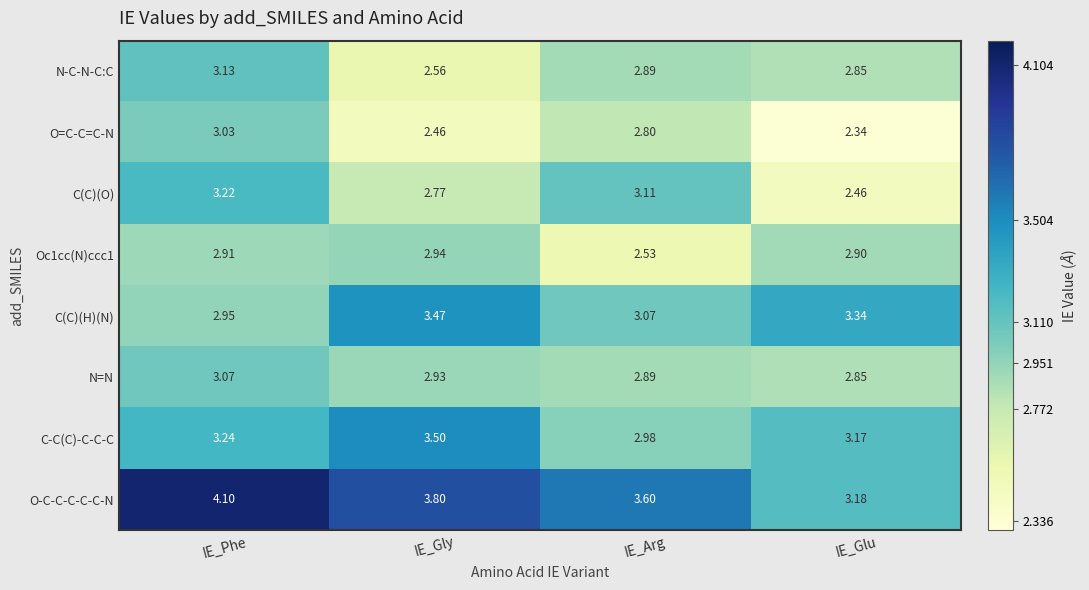

Is the value of C(C)(O) at IE_Phe greater than the value of C-C(C)-C-C-C at IE_Arg?

Yes